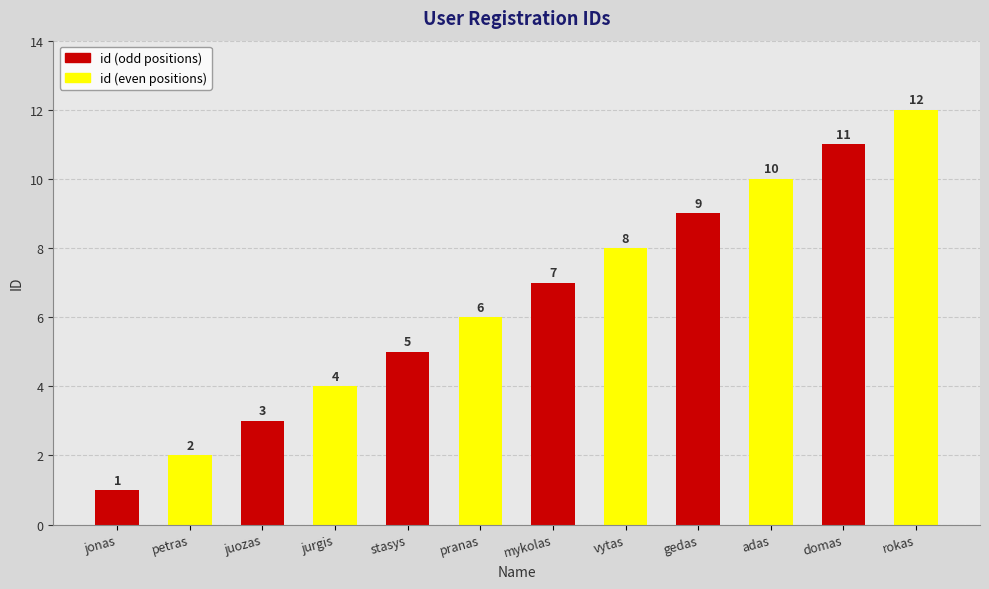

Which has a higher value, pranas or petras?

pranas